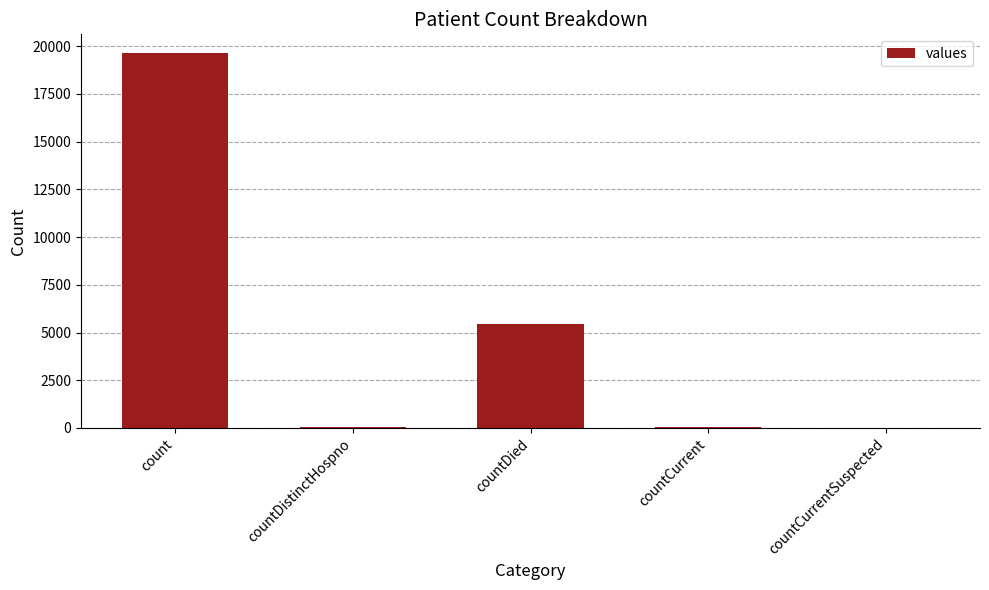

The value at count is 19641. True or false?

True